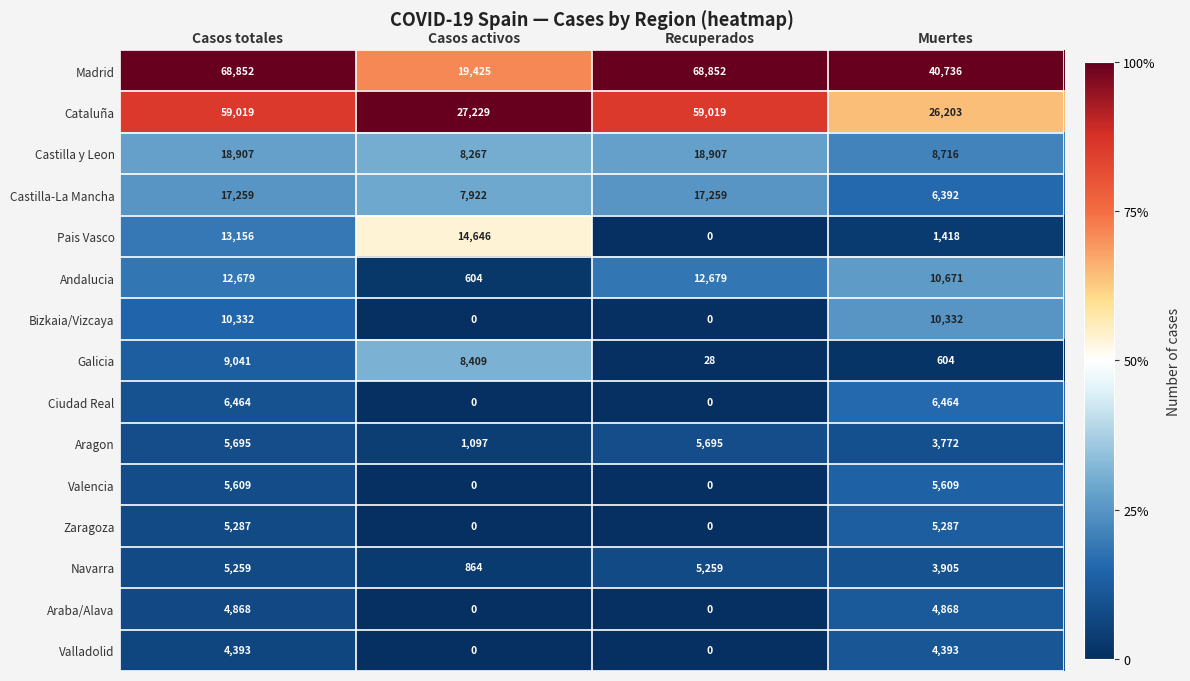

What is the spread (max minus min) of values at Casos totales?

64459